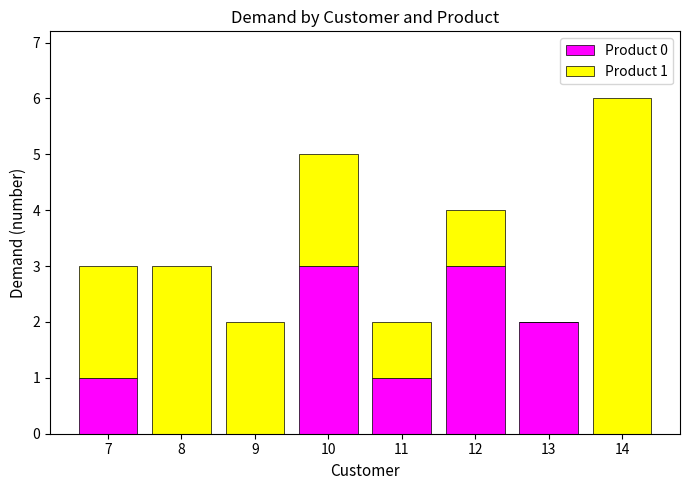

True or false: Product 0 has a value of 5 at 10.

False